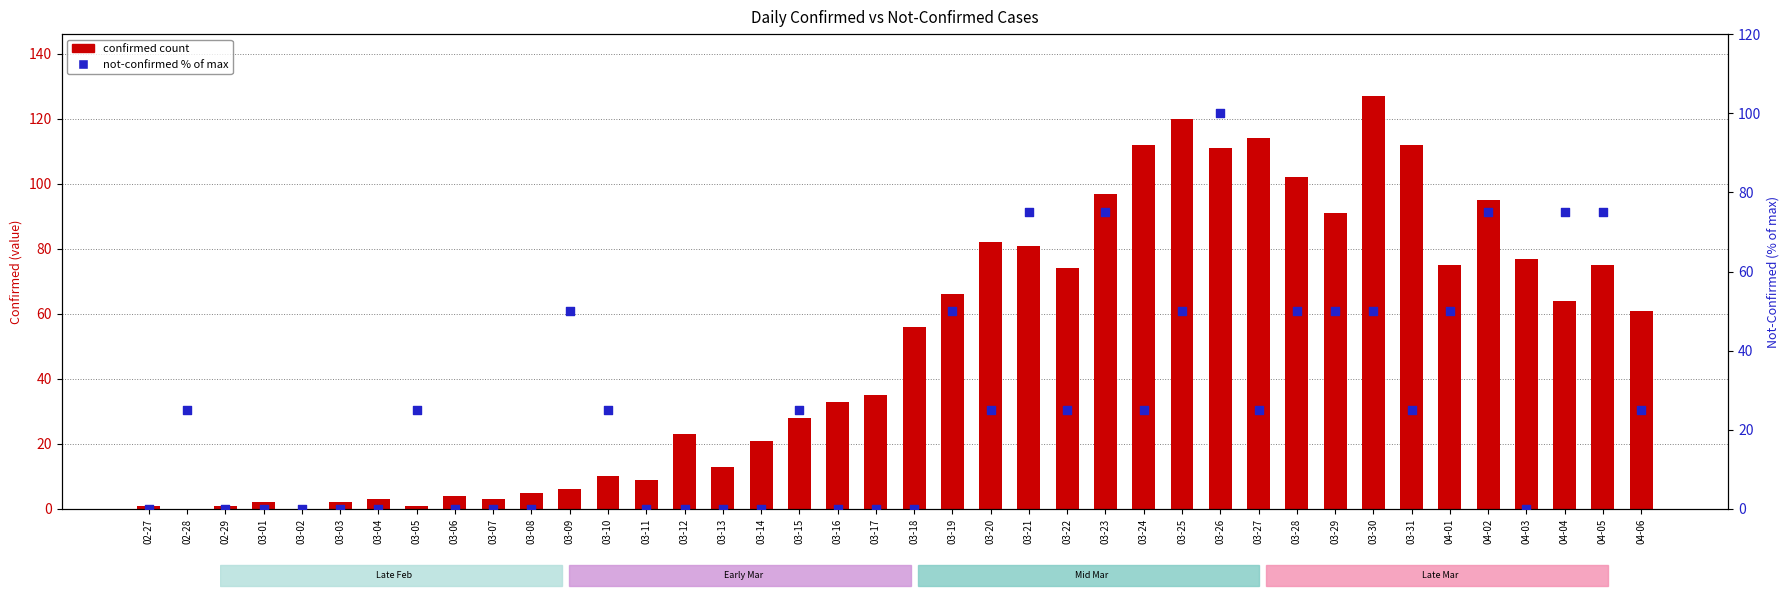

Which series has the widest spread of Y values?

confirmed count